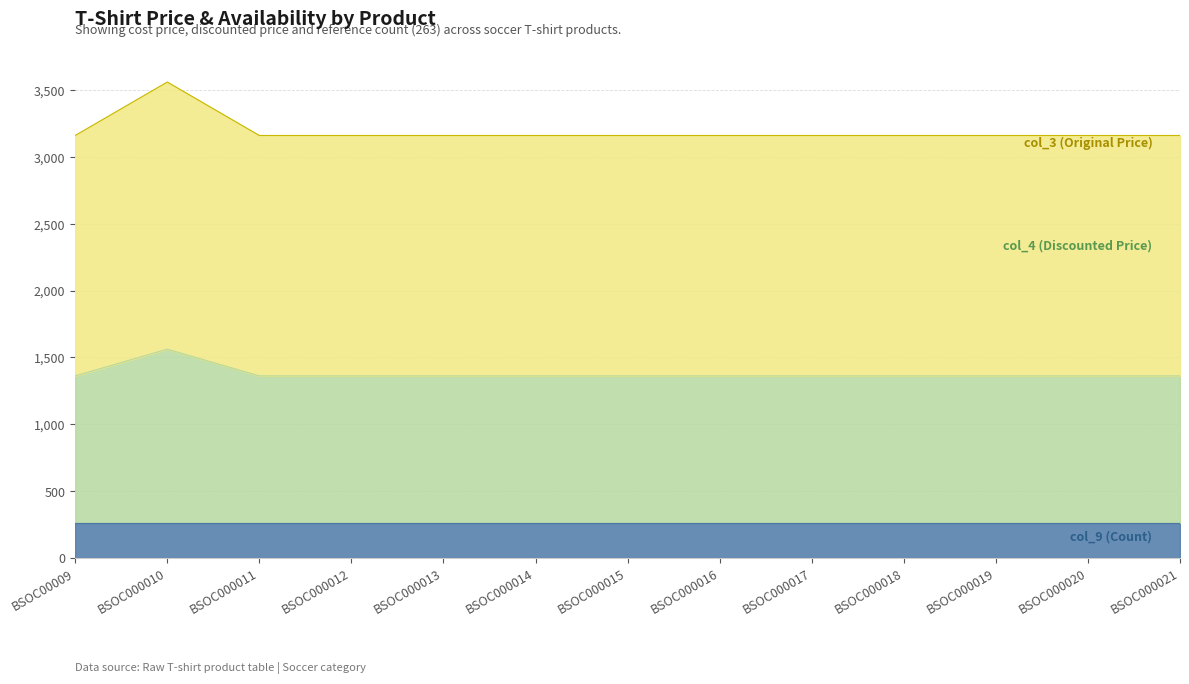

What is the total value across all series at BSOC000013?

3161